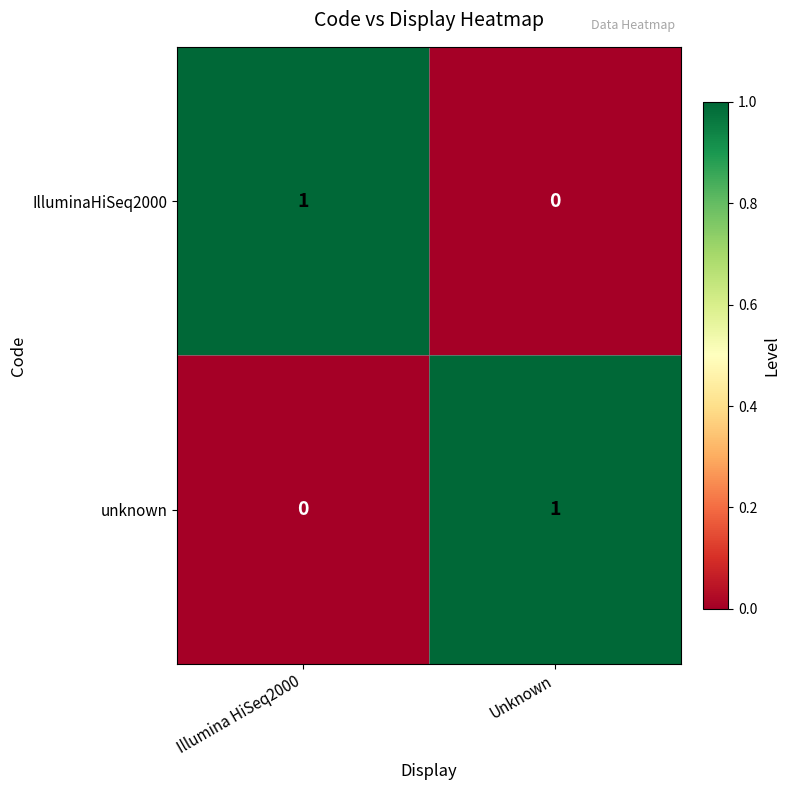

The value of unknown at Unknown is 0. True or false?

False